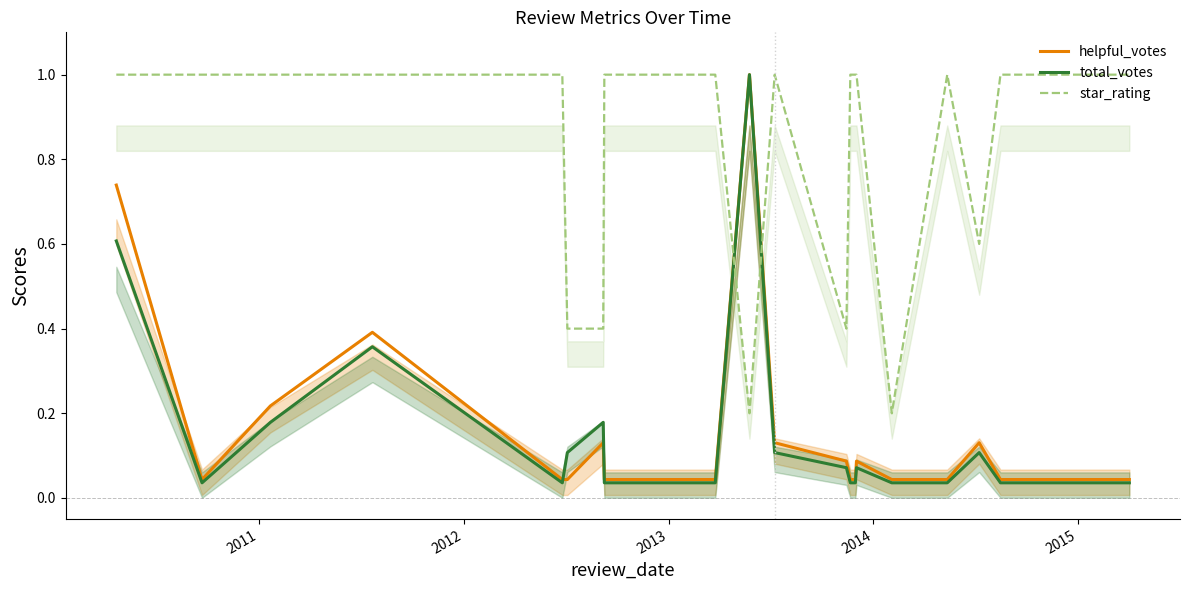

At how many categories does at least one series exceed 0?

20